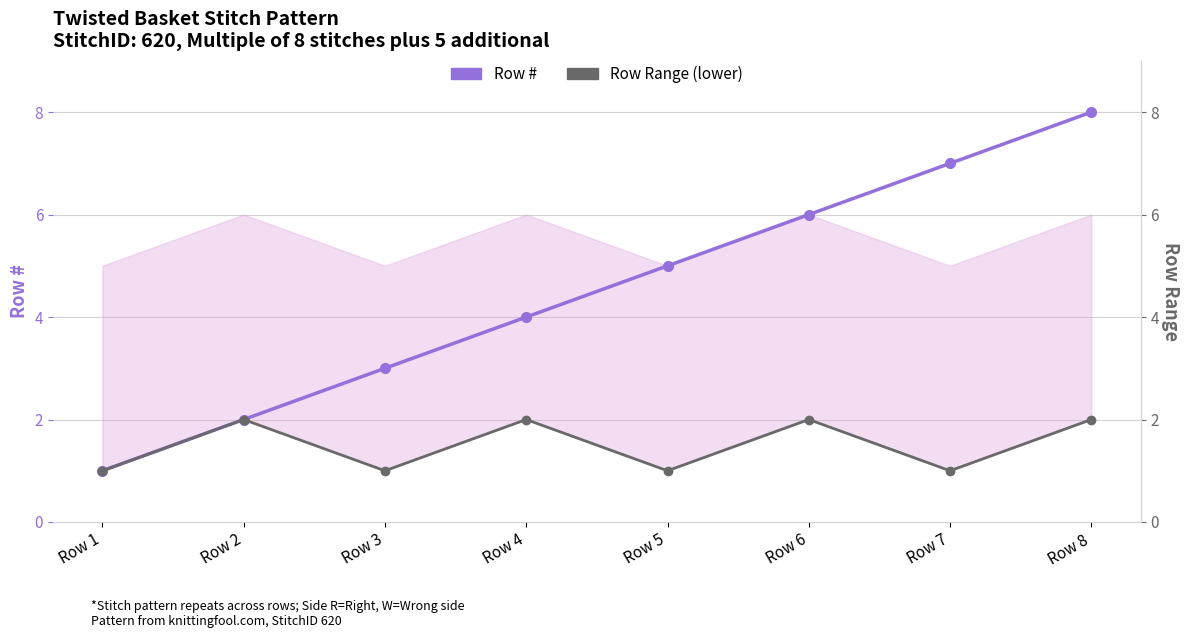

What is the spread (max minus min) of values at Row 6?

4